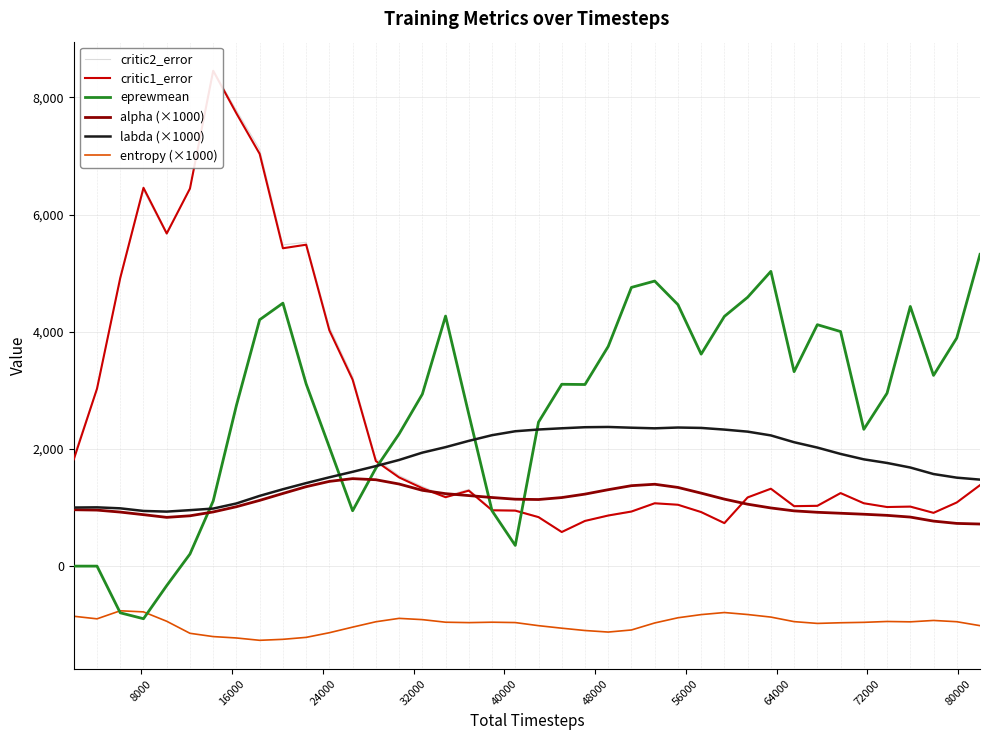

What are all the series names shown in the legend?

critic2_error, critic1_error, eprewmean, alpha (×1000), labda (×1000), entropy (×1000)